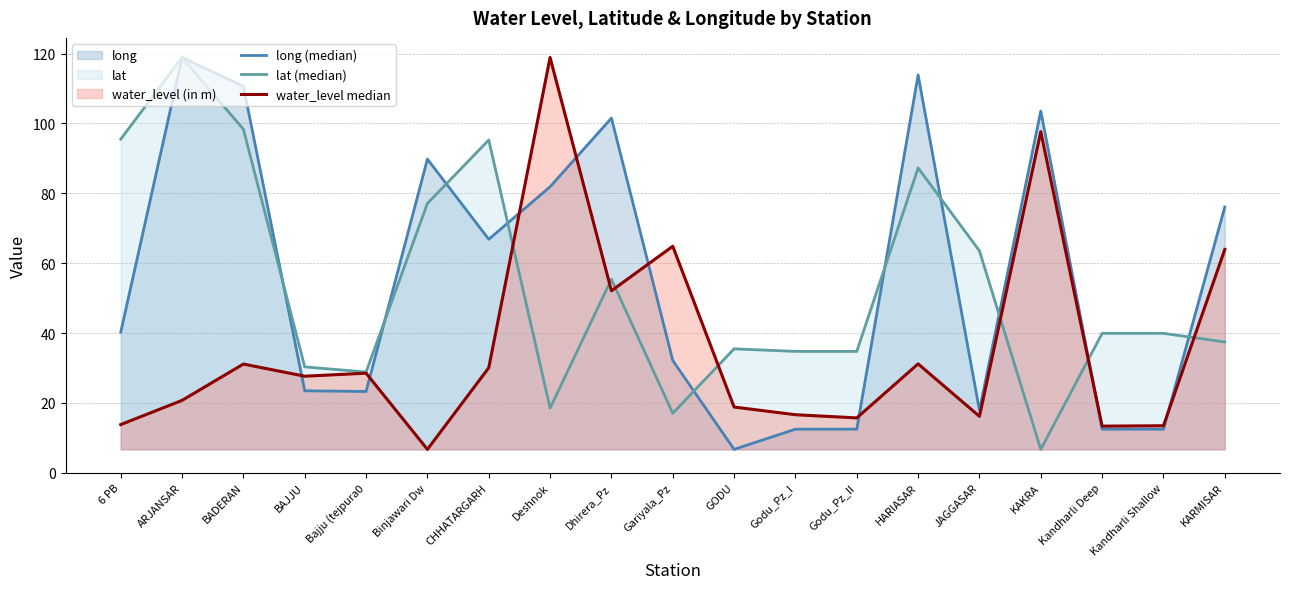

Reading left to right, what are all the values shown in this chart?

long (median): 6 PB=40.2	ARJANSAR=118.9	BADERAN=110.6	BAJJU=23.5	Bajju (tejpura0=23.3	Binjawari Dw=89.8	CHHATARGARH=66.8	Deshnok=81.9	Dhirera_Pz=101.5	Gariyala_Pz=32.1	GODU=6.7	Godu_Pz_I=12.5	Godu_Pz_II=12.5	HARIASAR=113.9	JAGGASAR=17.9	KAKRA=103.6	Kandharli Deep=12.5	Kandharli Shallow=12.5	KARMISAR=76.1
lat (median): 6 PB=95.5	ARJANSAR=118.9	BADERAN=98.4	BAJJU=30.3	Bajju (tejpura0=28.8	Binjawari Dw=77.1	CHHATARGARH=95.3	Deshnok=18.5	Dhirera_Pz=55.4	Gariyala_Pz=17.0	GODU=35.5	Godu_Pz_I=34.7	Godu_Pz_II=34.7	HARIASAR=87.3	JAGGASAR=63.5	KAKRA=6.7	Kandharli Deep=39.9	Kandharli Shallow=39.9	KARMISAR=37.4
water_level median: 6 PB=13.8	ARJANSAR=20.7	BADERAN=31.1	BAJJU=27.6	Bajju (tejpura0=28.5	Binjawari Dw=6.7	CHHATARGARH=30.1	Deshnok=118.9	Dhirera_Pz=52.1	Gariyala_Pz=64.8	GODU=18.8	Godu_Pz_I=16.6	Godu_Pz_II=15.7	HARIASAR=31.2	JAGGASAR=16.1	KAKRA=97.7	Kandharli Deep=13.3	Kandharli Shallow=13.5	KARMISAR=63.9